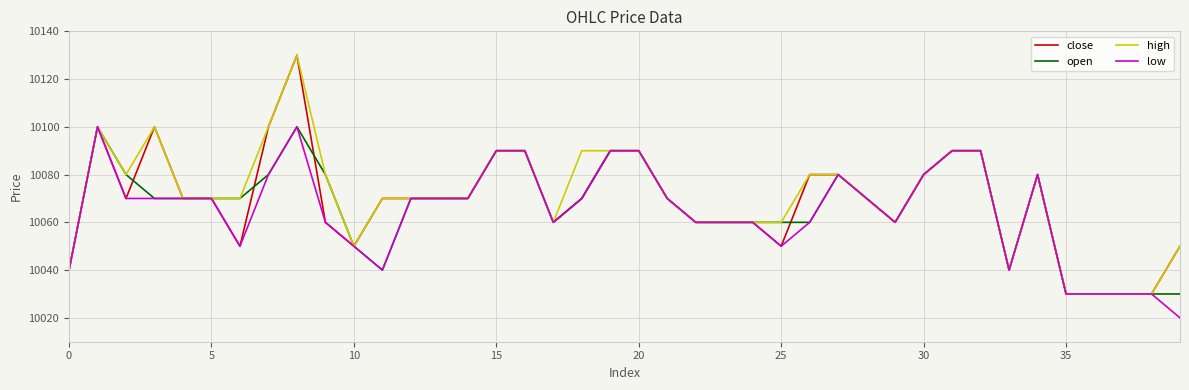

What is the highest value of the open series?

10100